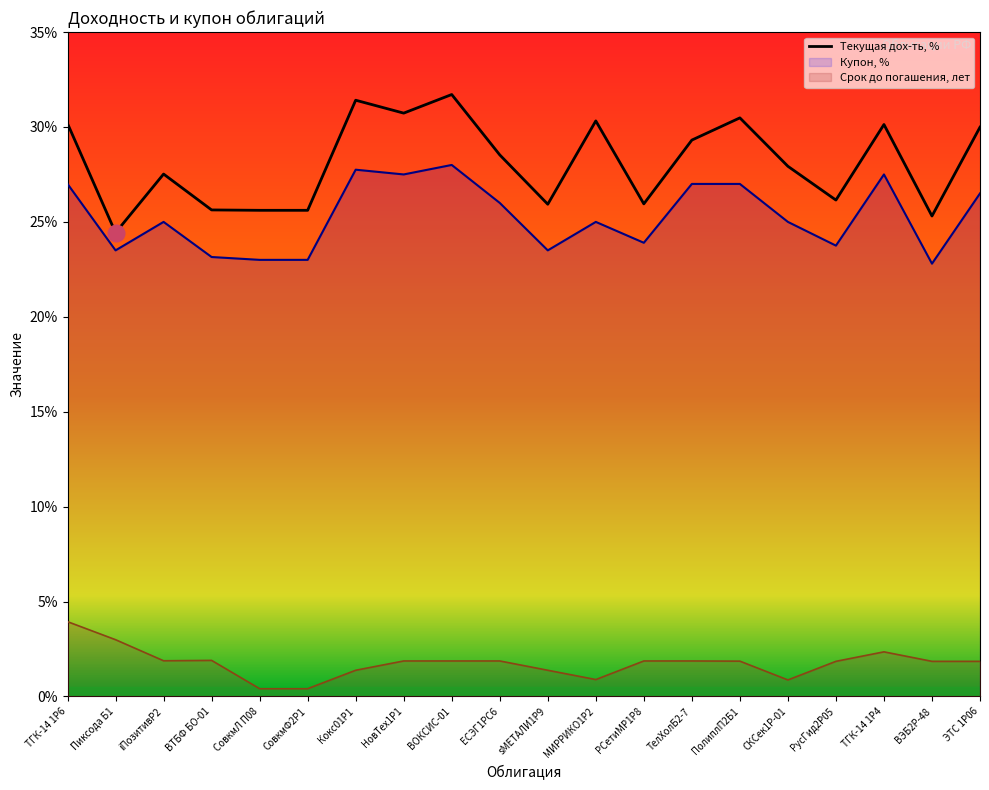

True or false: the data shows 39.5 at СКСек1Р-01.

False